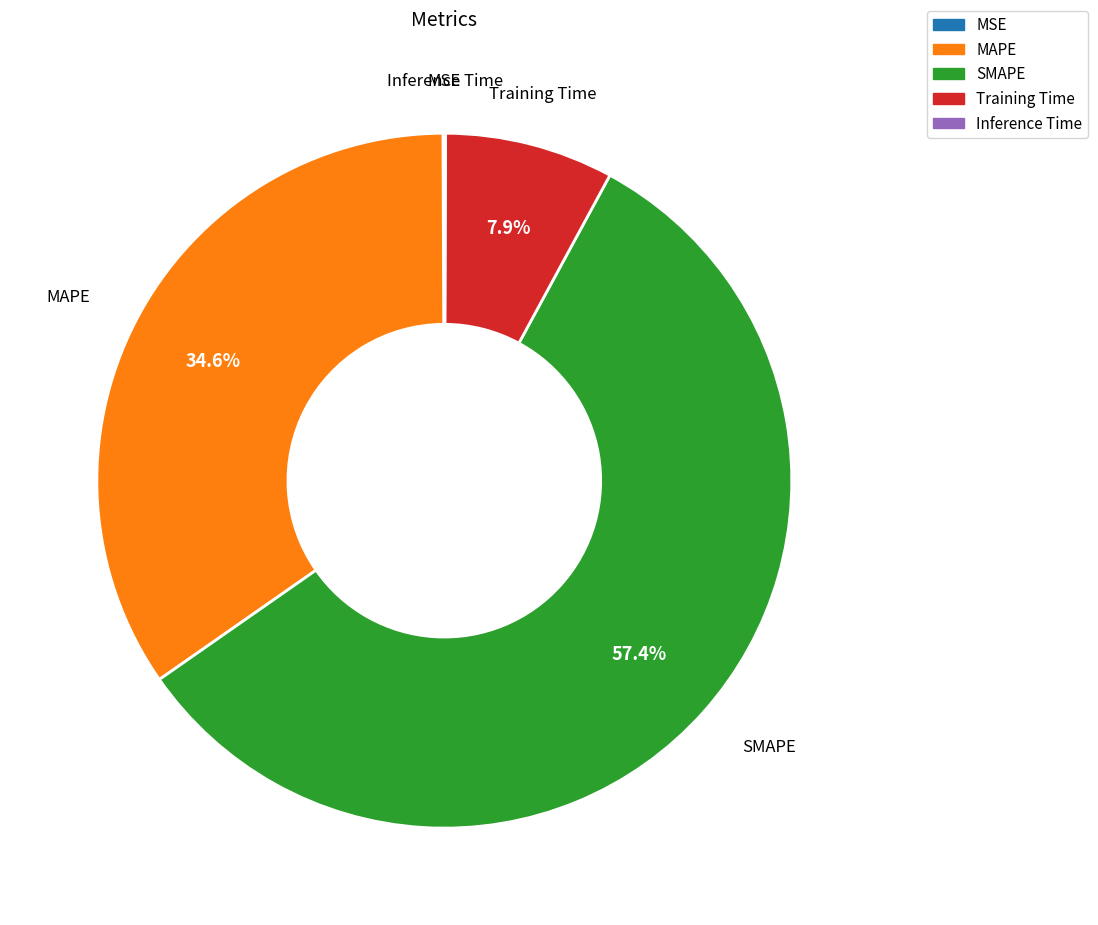

Which category has the biggest portion of the pie?

SMAPE